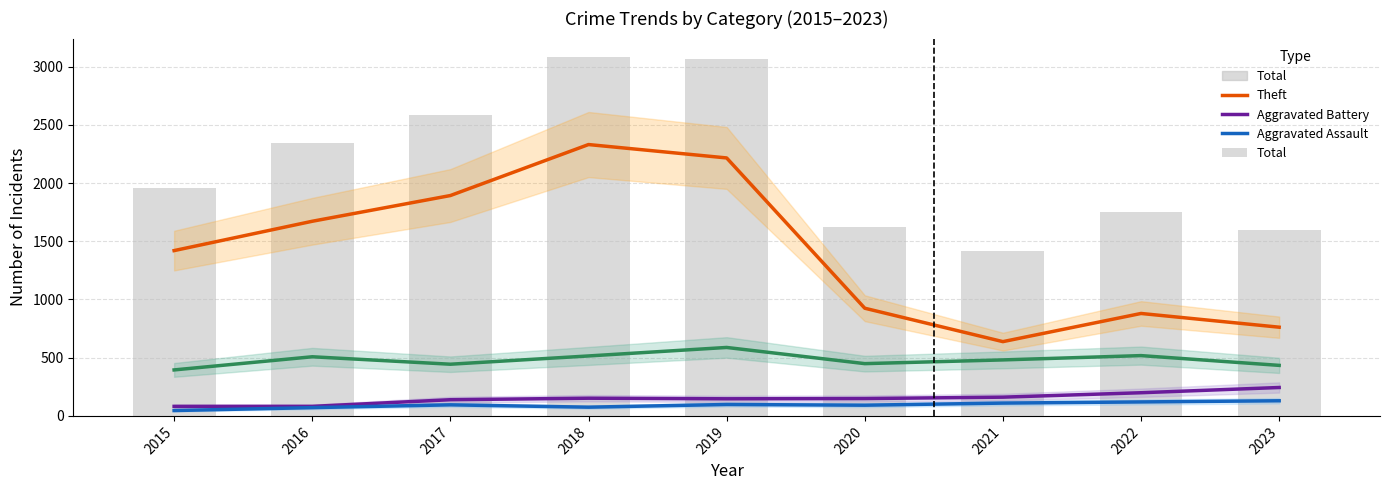

The Aggravated Battery series shows 217 at 2021. True or false?

False